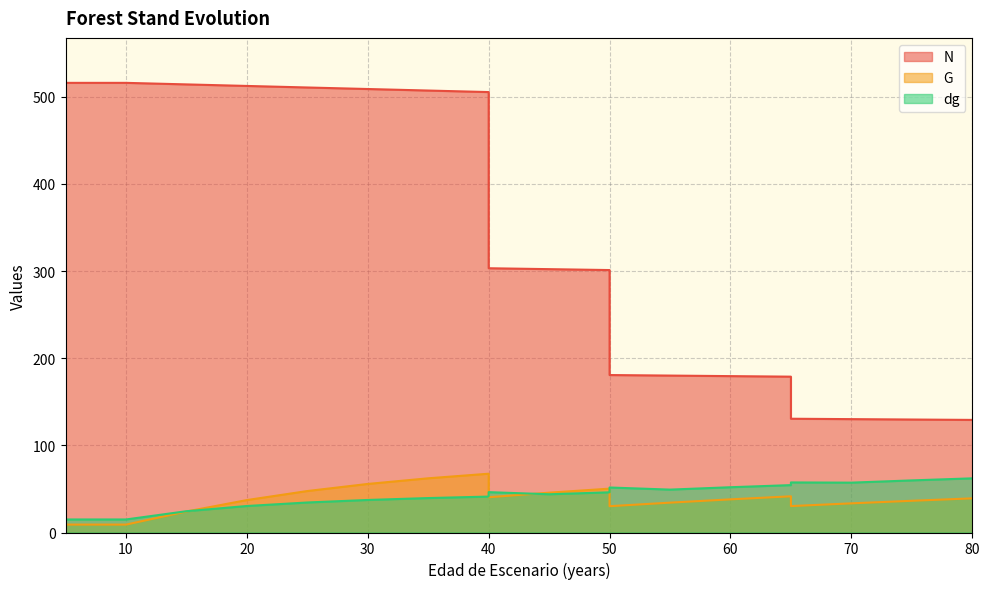

Which series has the largest total across all categories?

N